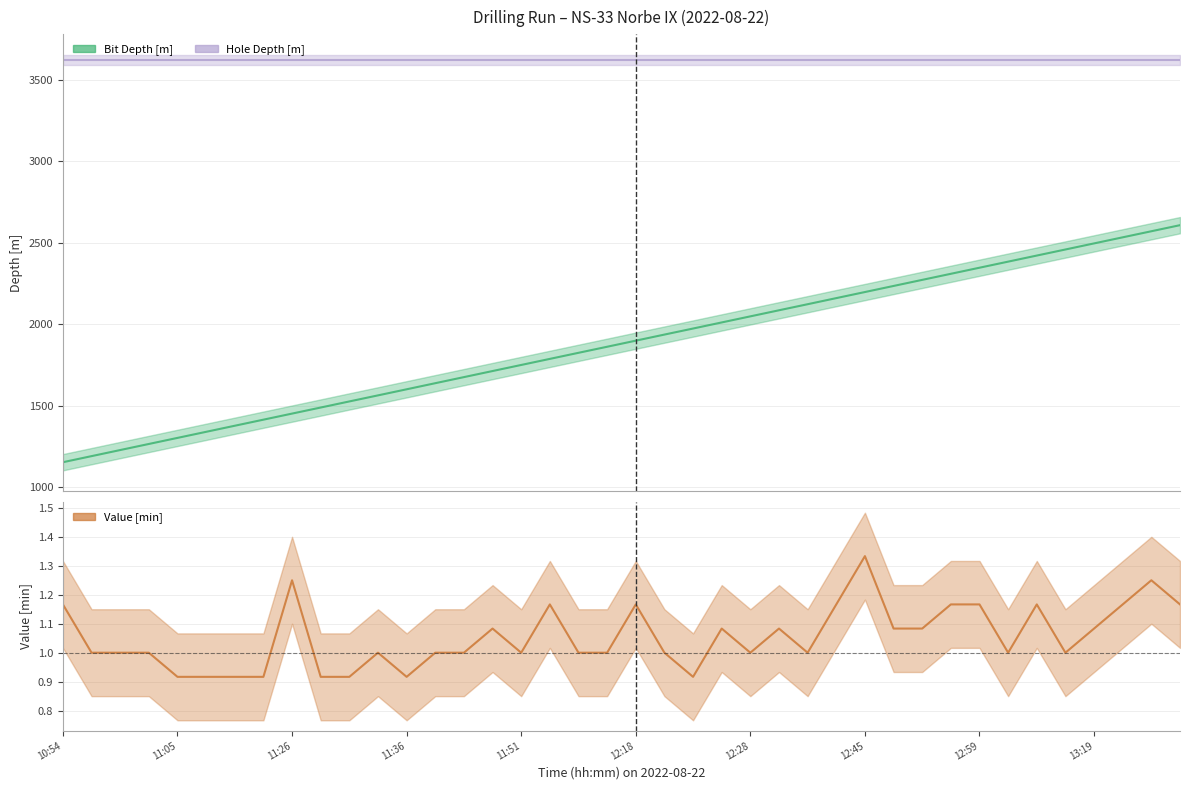

Does the chart display data point markers on the line(s)?

No